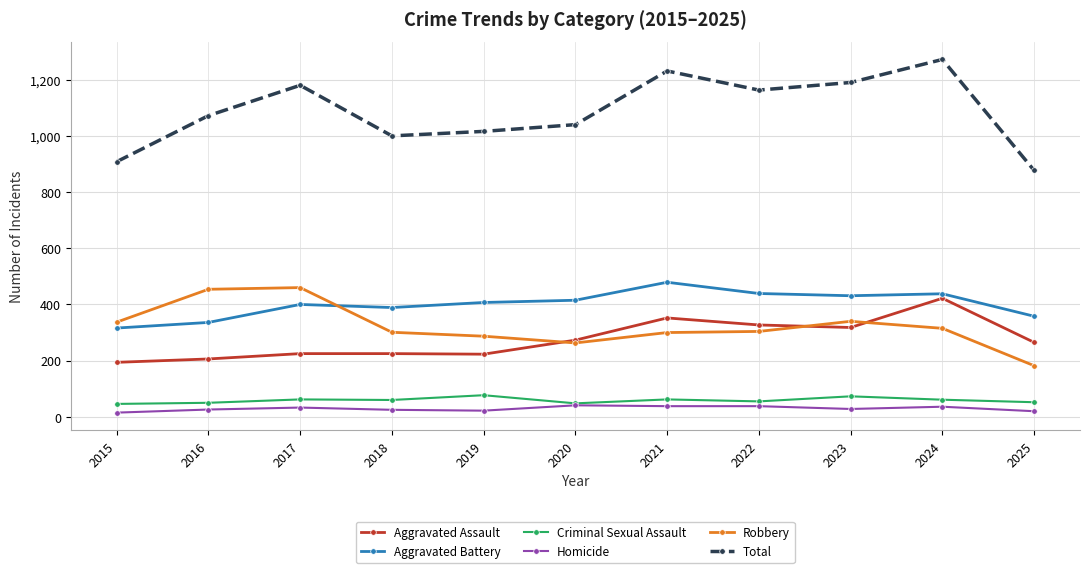

Is this an area chart (filled region under the line)?

No